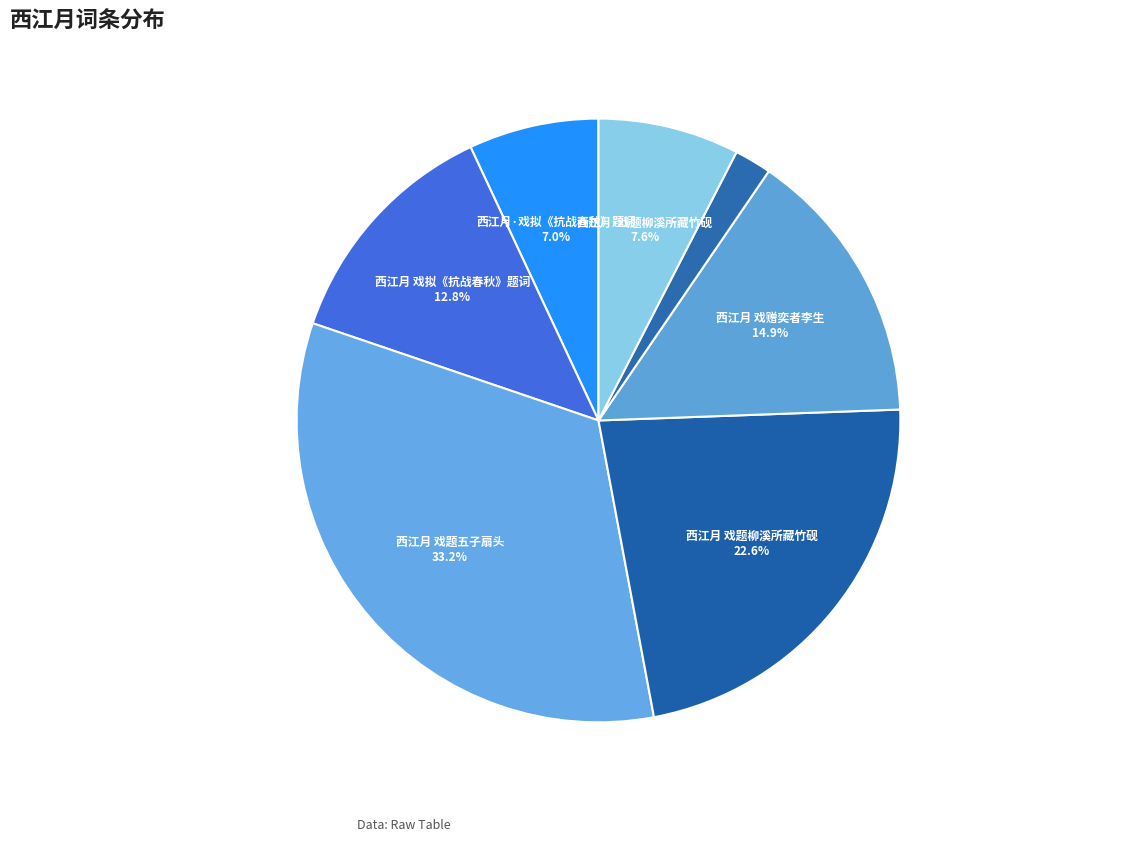

To the nearest percent, what is the average slice percentage?

14%